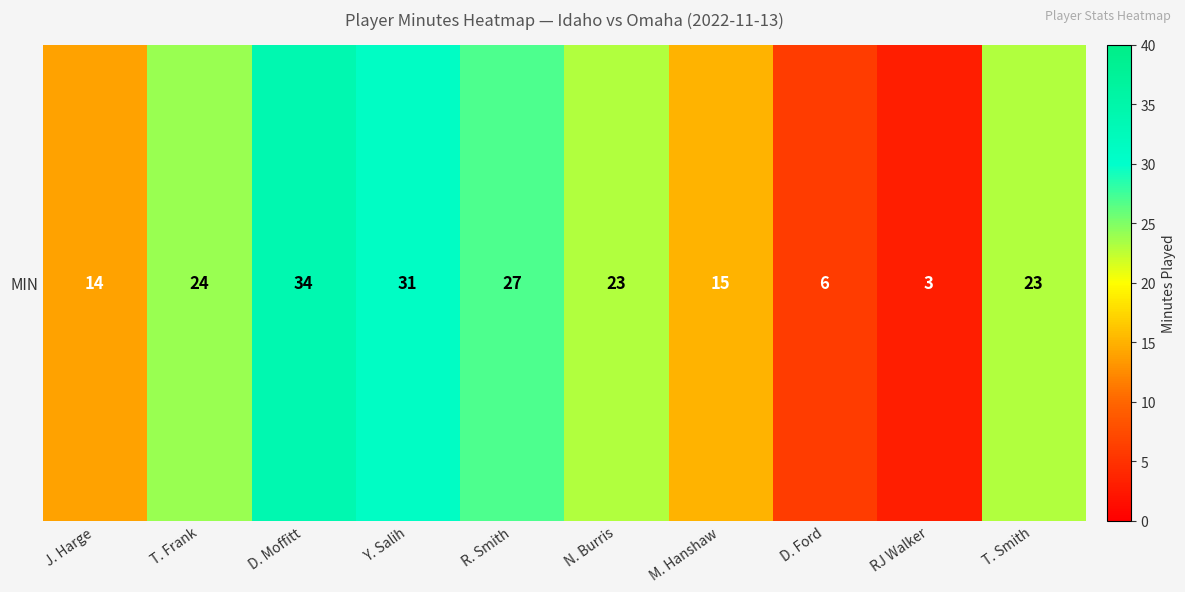

Reading left to right, extract all data points from this chart.

14	24	34	31	27	23	15	6	3	23